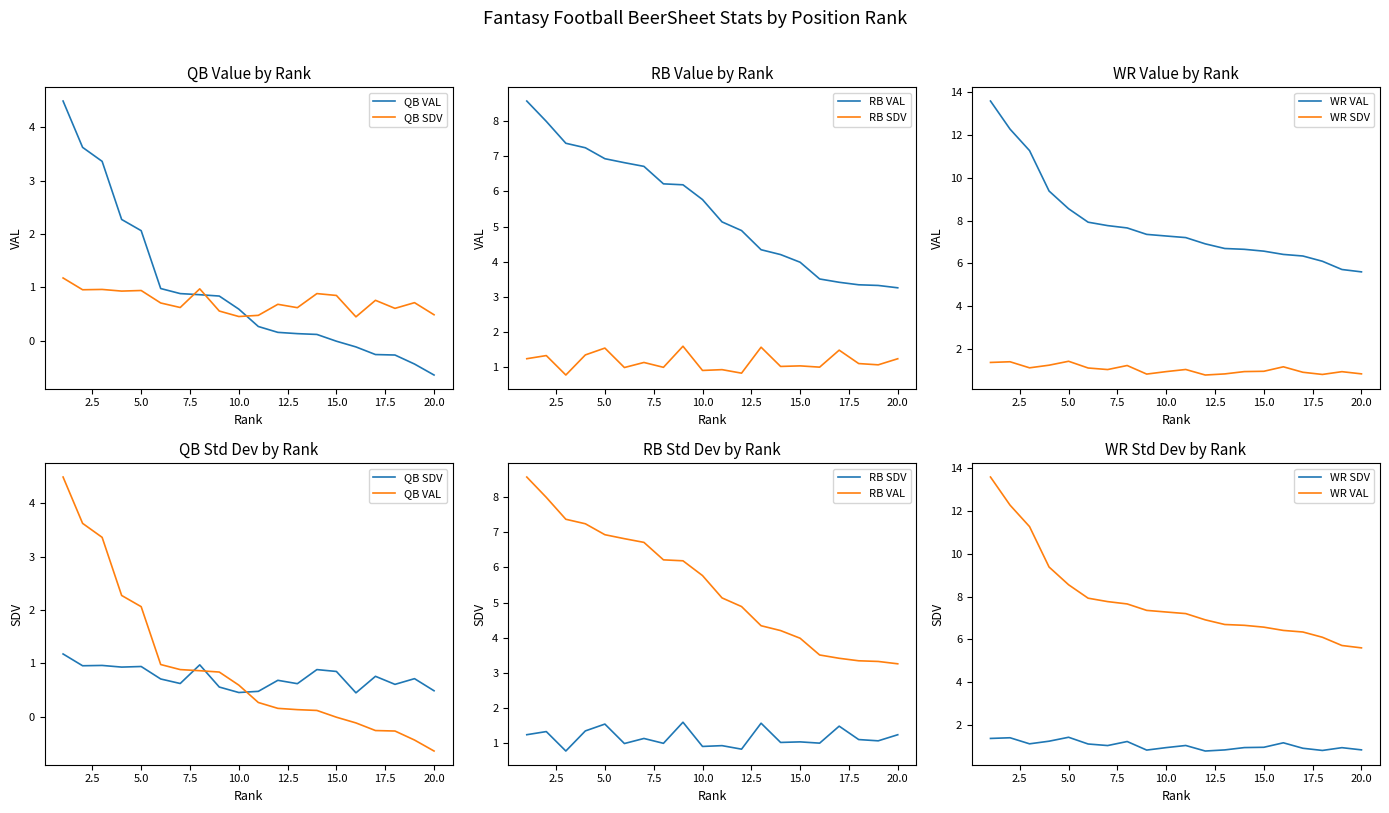

Is the value of WR SDV at 19 greater than the value of QB VAL at 13?

Yes